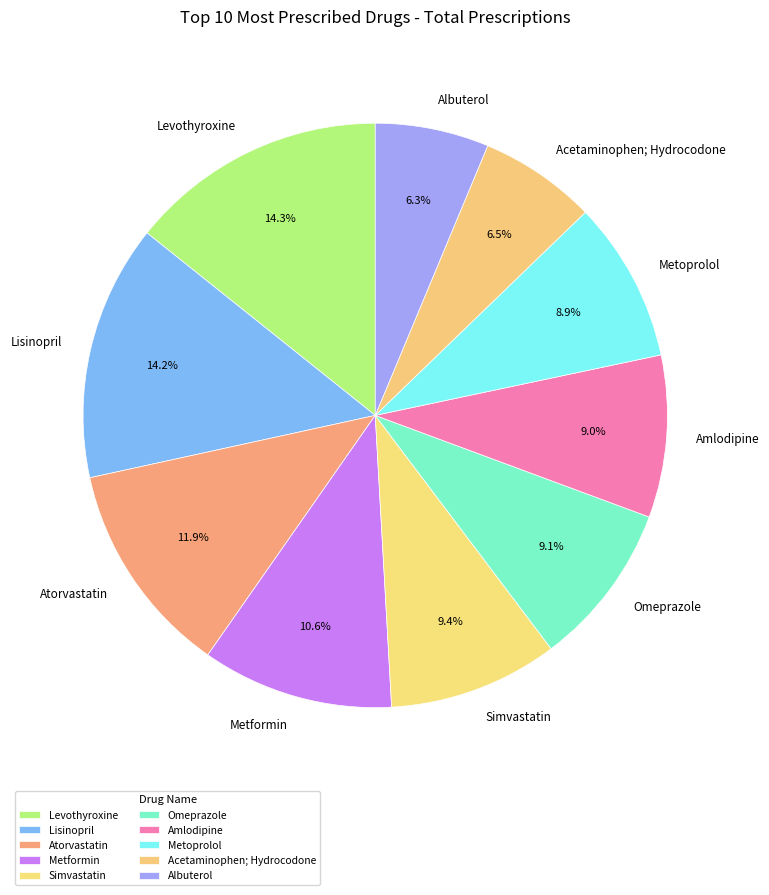

How many segments does this pie chart have?

10